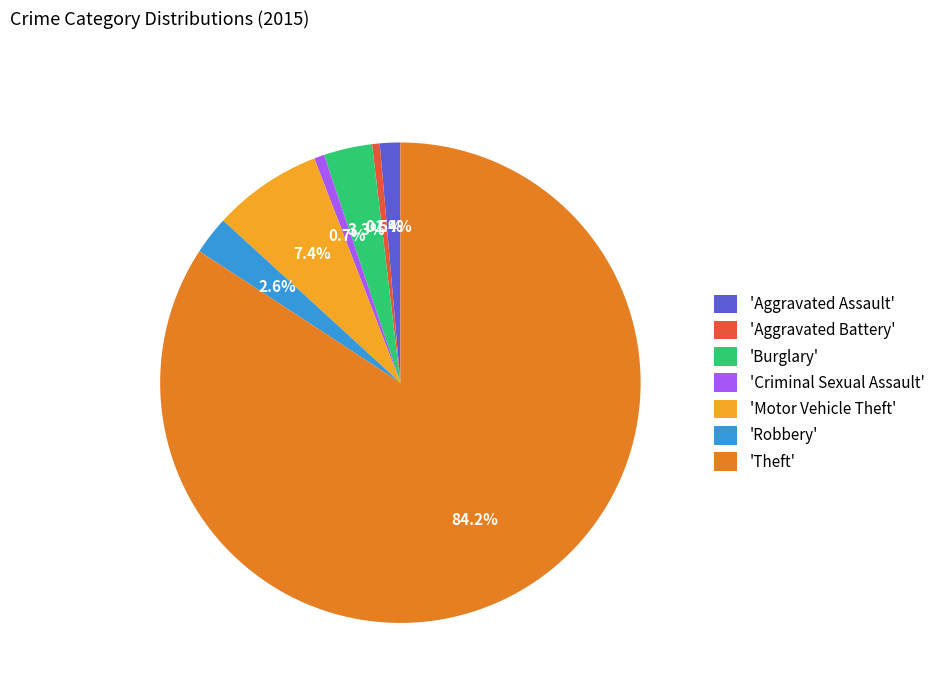

Count the number of slices in the pie.

7